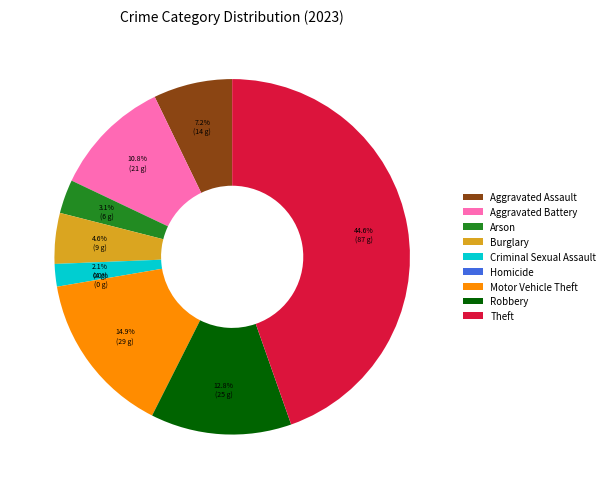

Between Criminal Sexual Assault and Robbery, which is larger?

Robbery